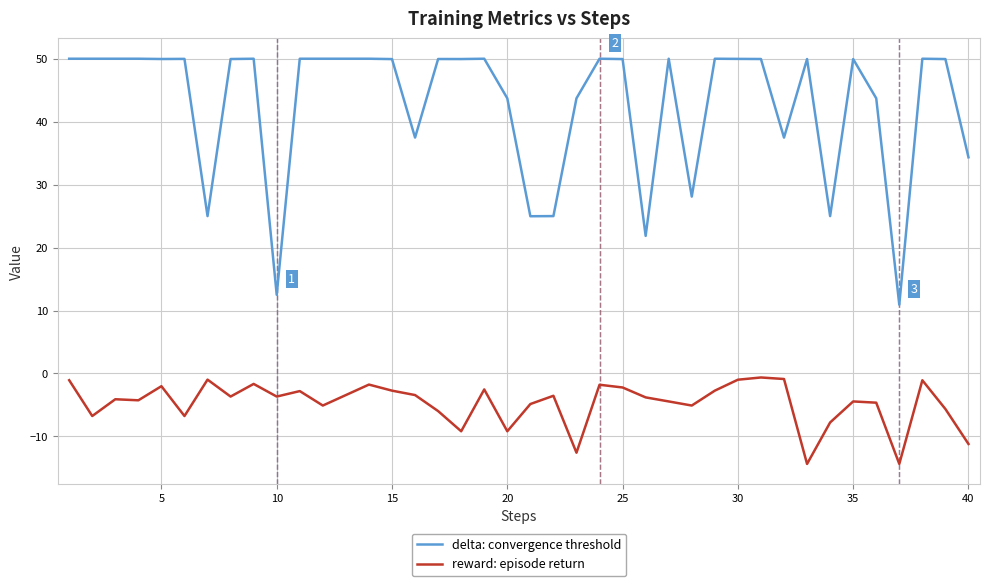

True or false: reward: episode return and delta: convergence threshold cross at least once.

False